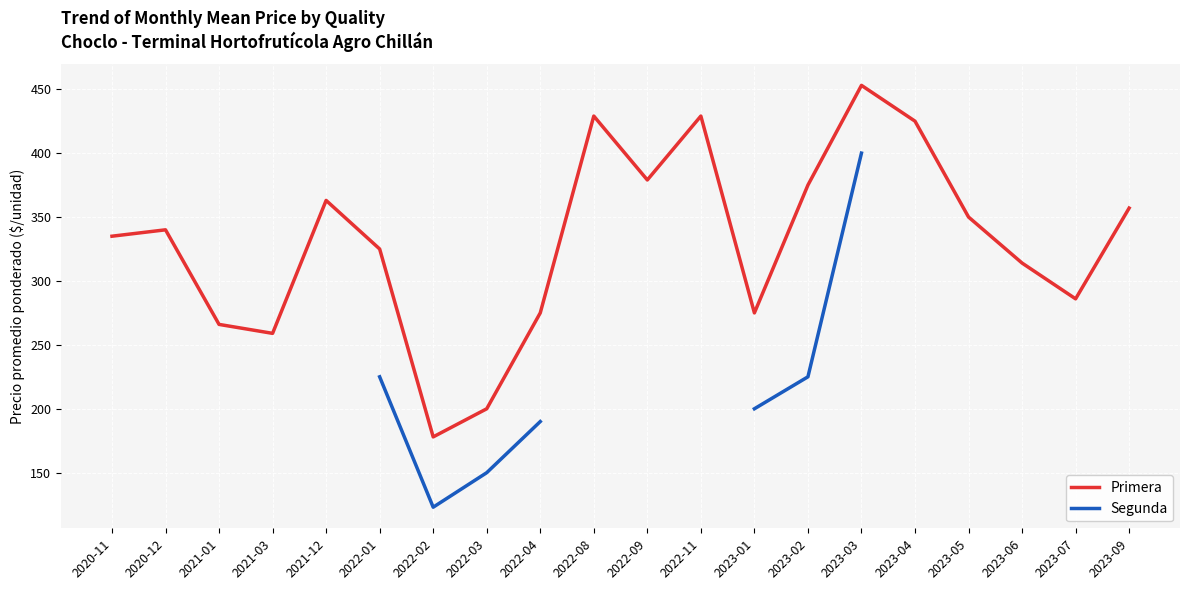

Count the number of categories in the chart.

20